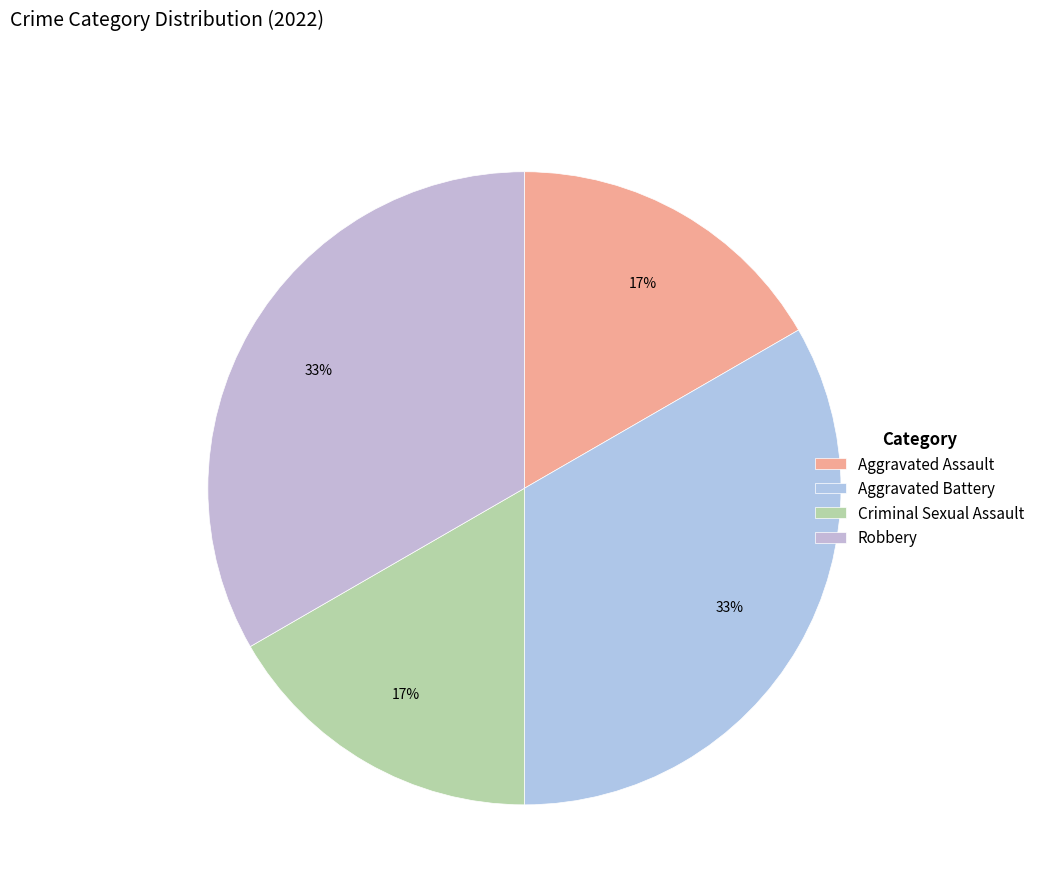

Count the number of slices in the pie.

4